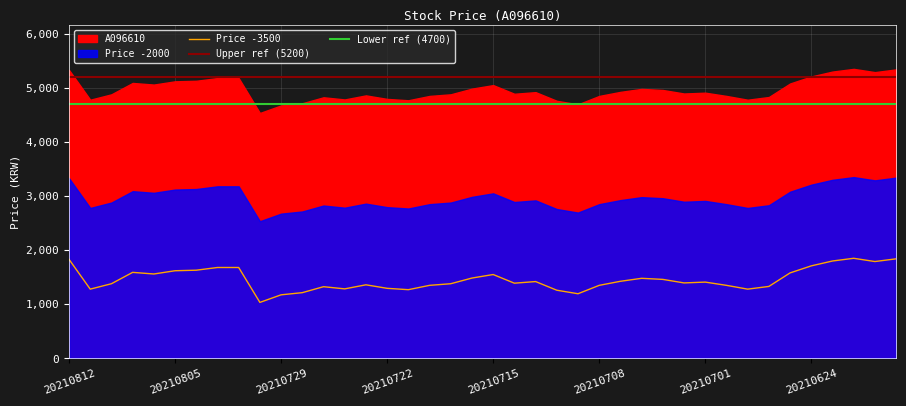

What is the ratio of the value at 20210805 to the value at 20210621?

0.9